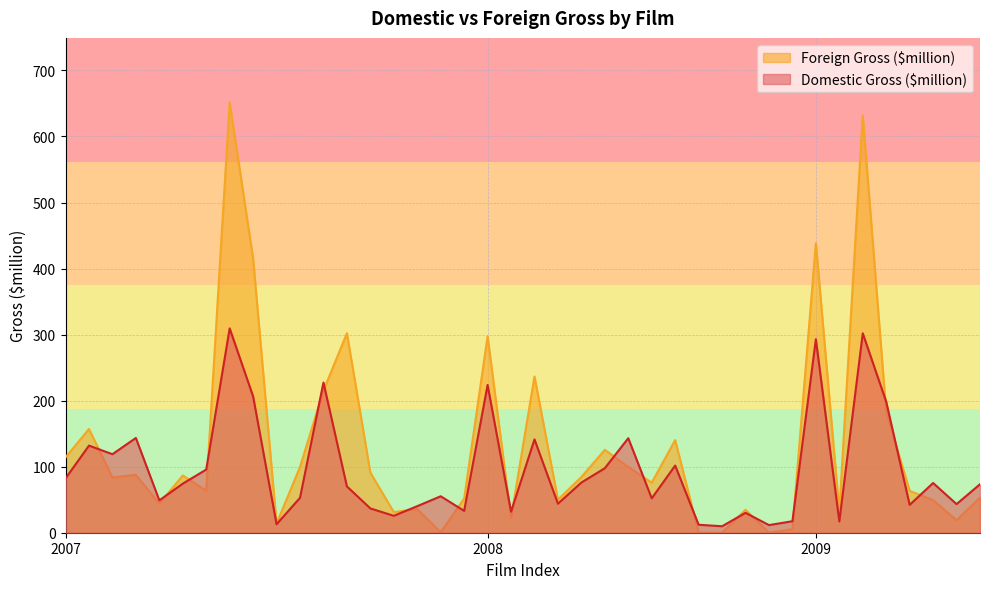

What are all the series names shown in the legend?

Foreign Gross ($million), Domestic Gross ($million)